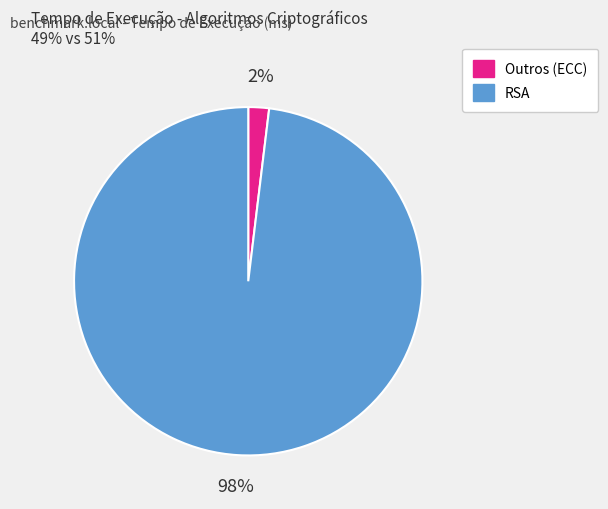

Is there any slice that represents more than half of the pie?

Yes